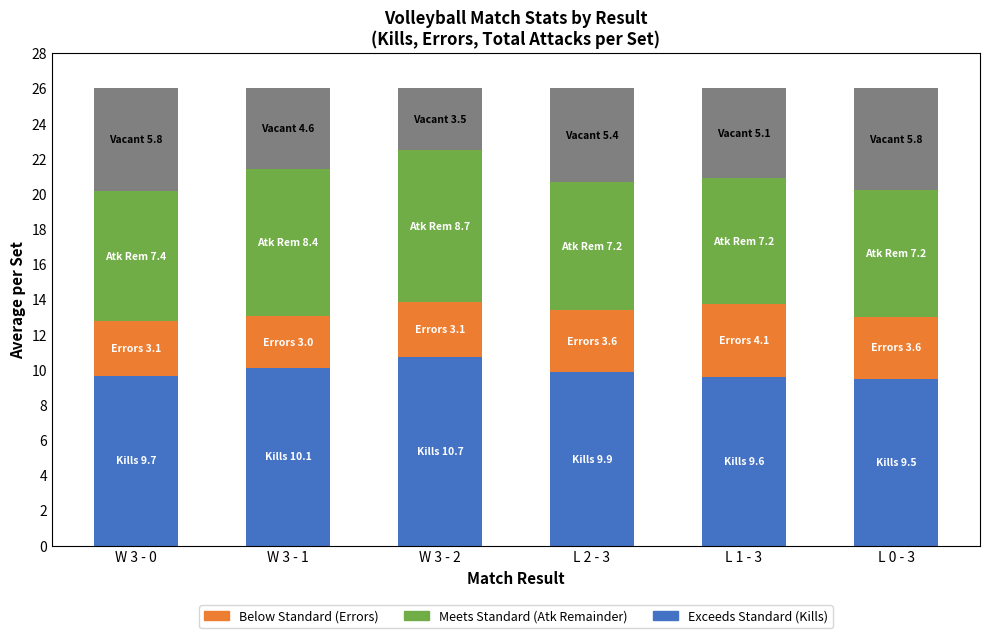

What is the total value across all series at W 3 - 1?

26.0